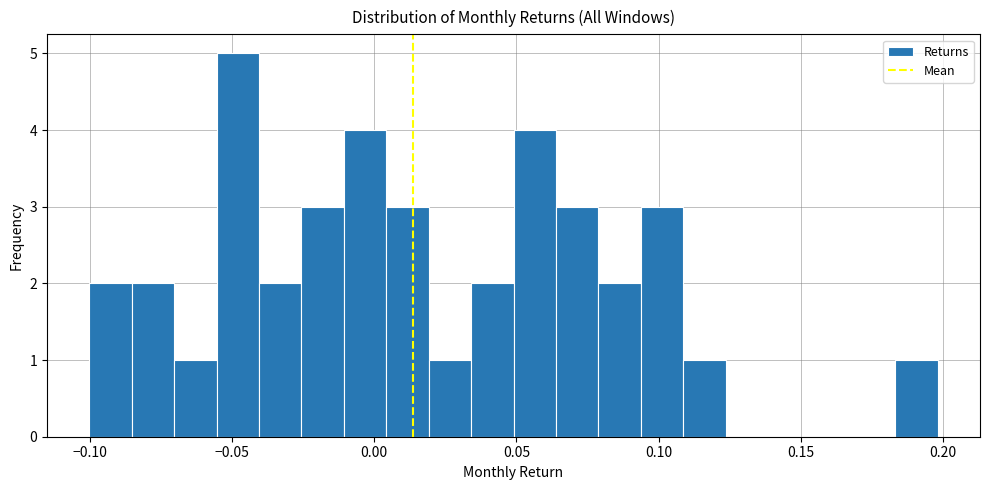

Read against the x-axis, roughly where is the centre of the tallest bar?

-0.050